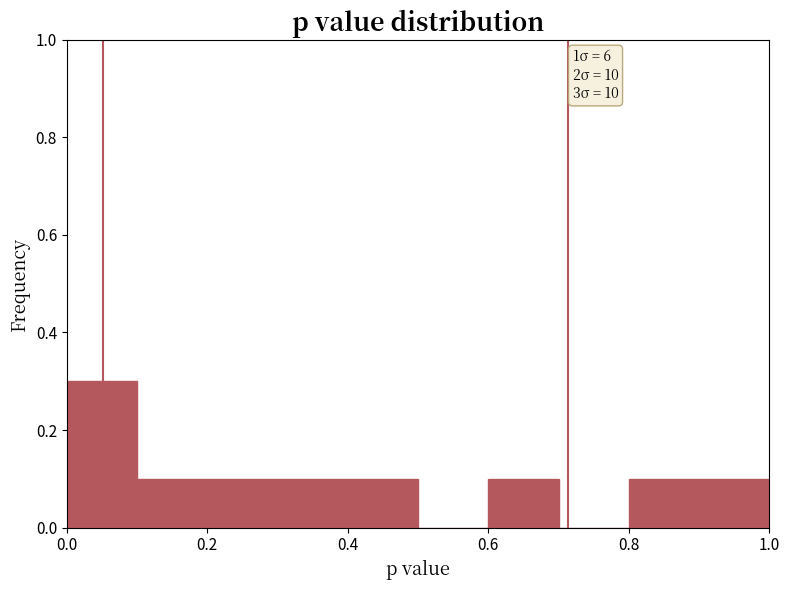

Which range on the x-axis has the tallest bar?

0.0 to 0.1